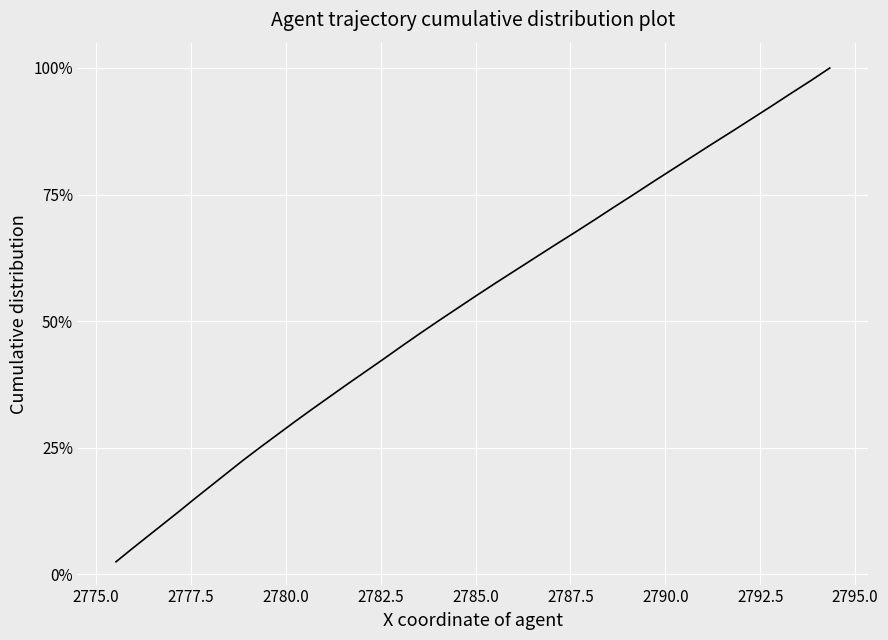

True or false: there are more than 2 points higher than both neighbors.

False